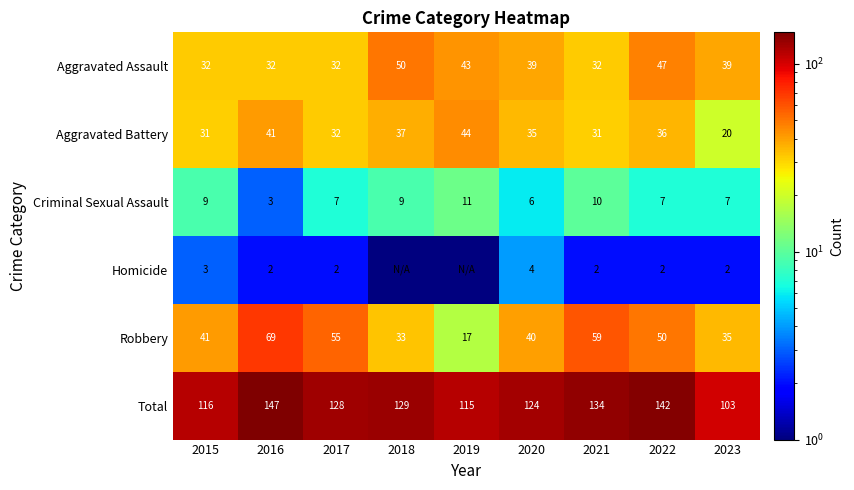

What is the difference between the Homicide values at 2021 and 2020?

2.0